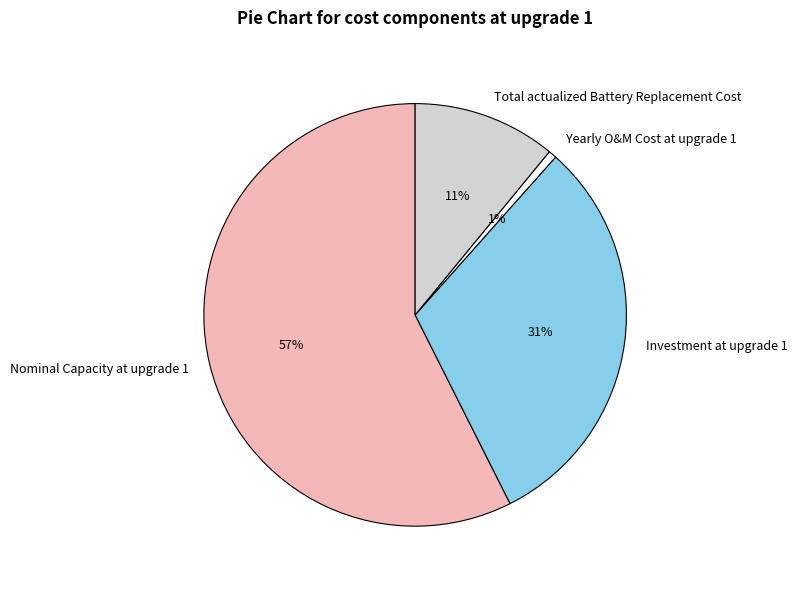

The Nominal Capacity at upgrade 1 slice represents 49% of the pie. True or false?

False